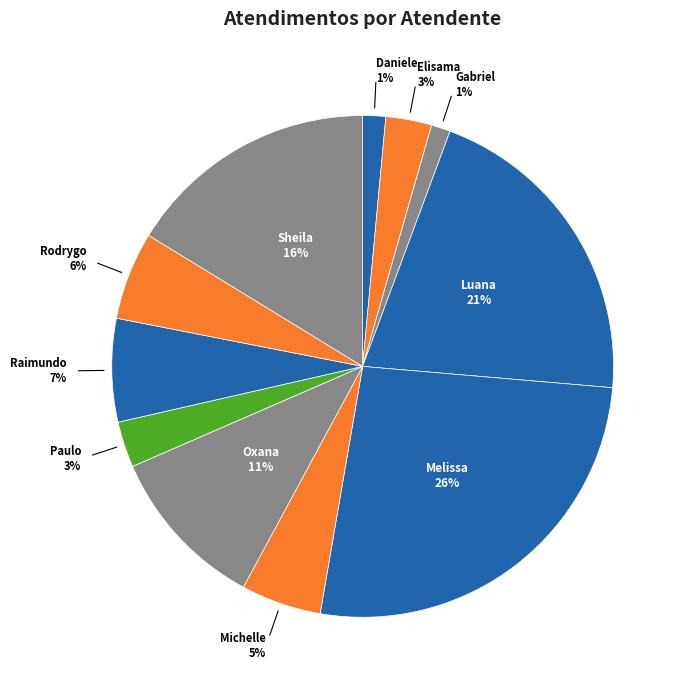

What is the largest slice in the pie chart?

Melissa Maria Caleffi Zechini